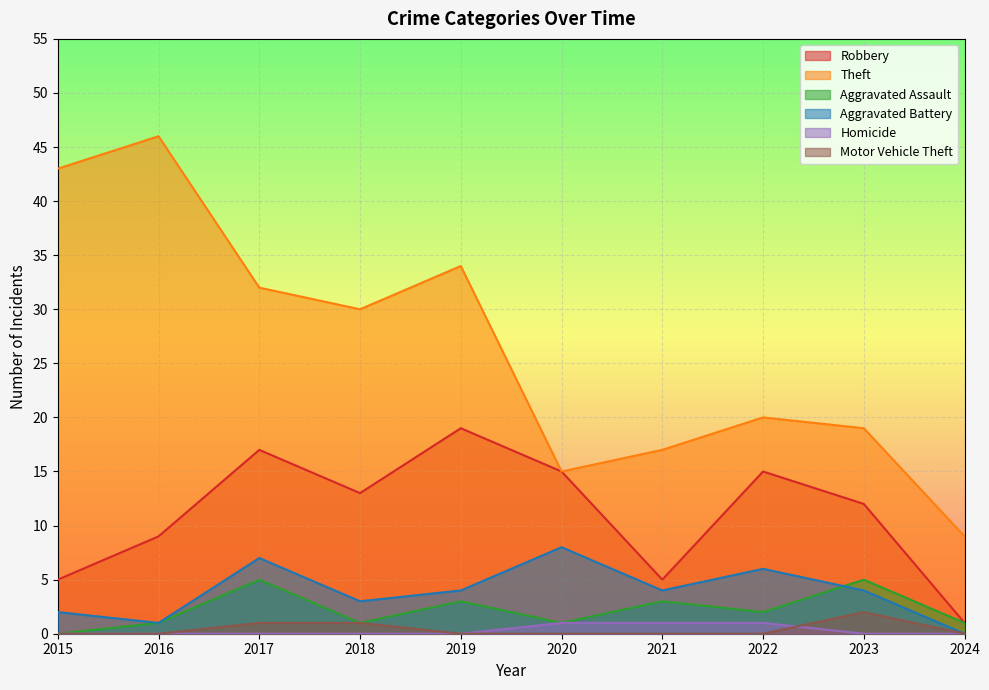

What is the value of the Robbery point at the 2nd from the left?

9